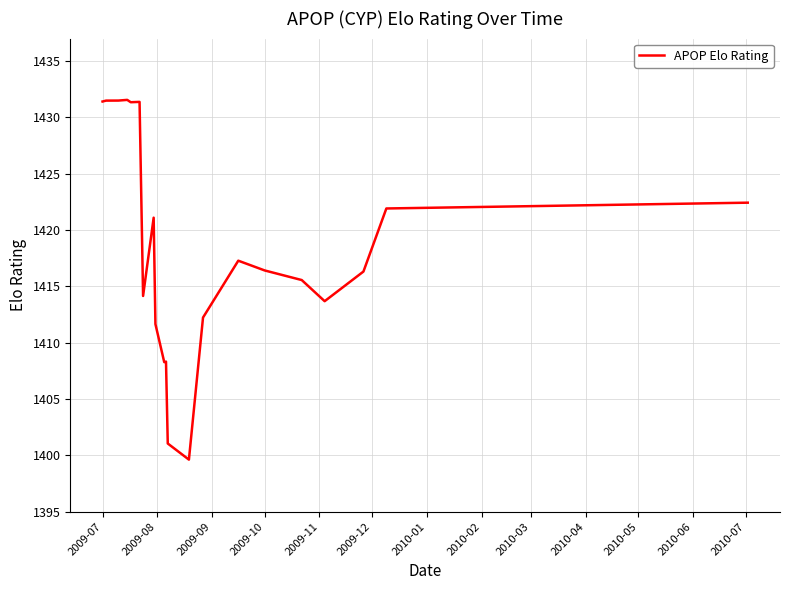

How many lines are shown in the chart?

1